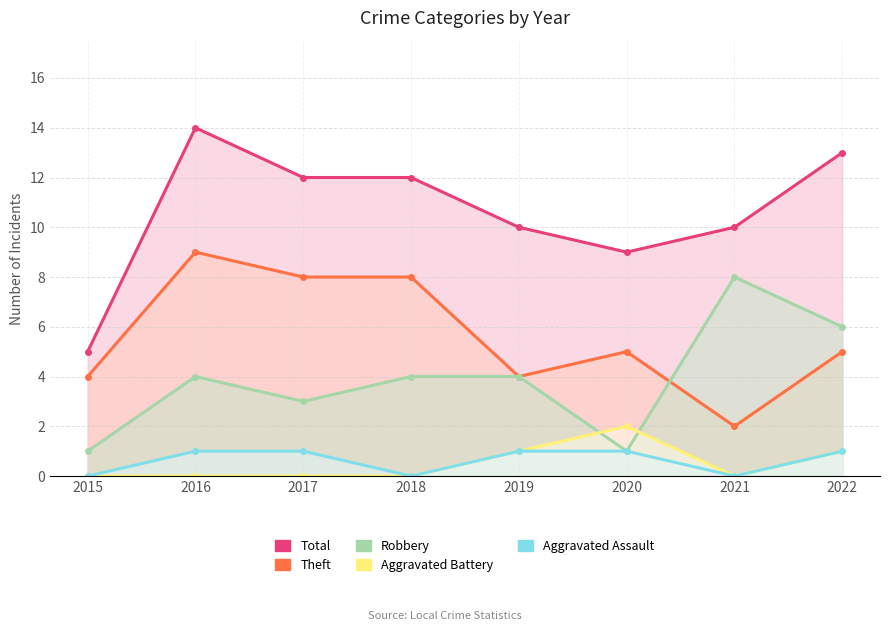

The value of Aggravated Assault at 2015 is 0. True or false?

False